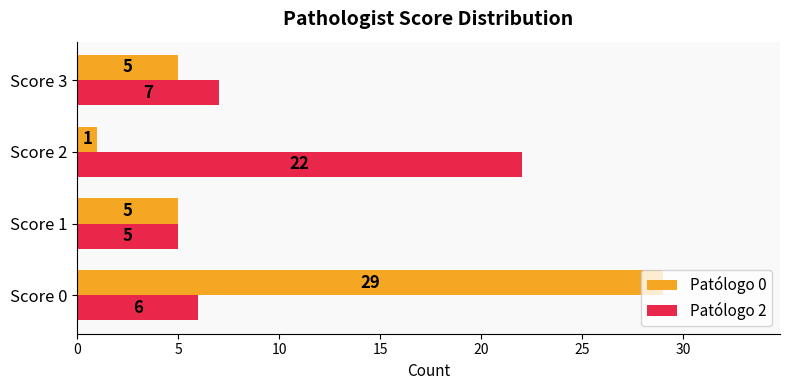

Which series has the widest spread of values?

Patólogo 0